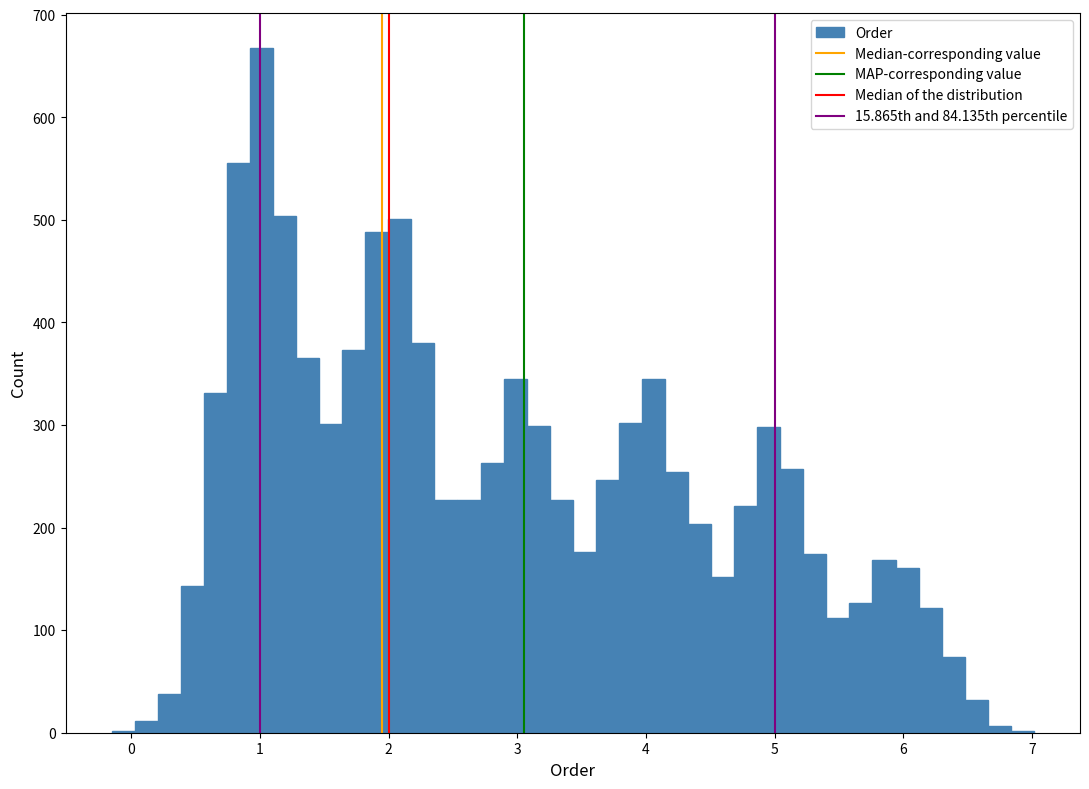

Around what value on the x-axis is the tallest bar? Give the approximate position of its centre, as read against the axis.

1.0